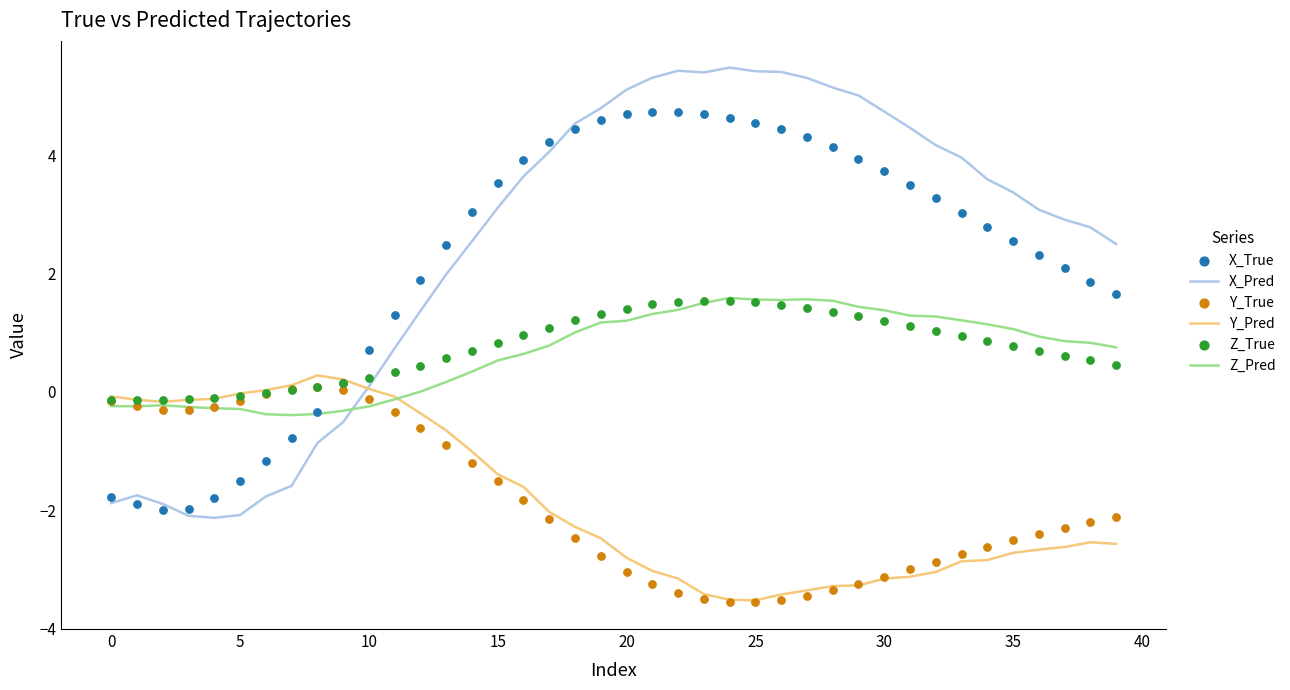

At how many categories does at least one series exceed 5?

10